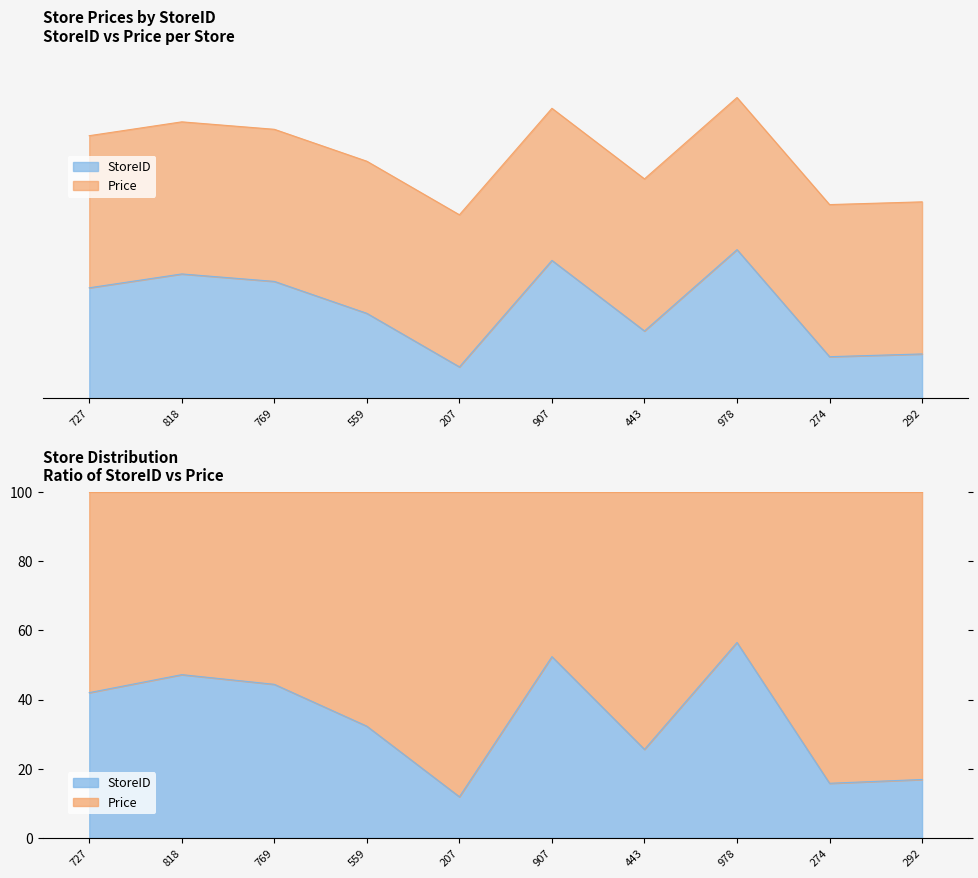

True or false: the data has more than 0 interior local peaks.

True